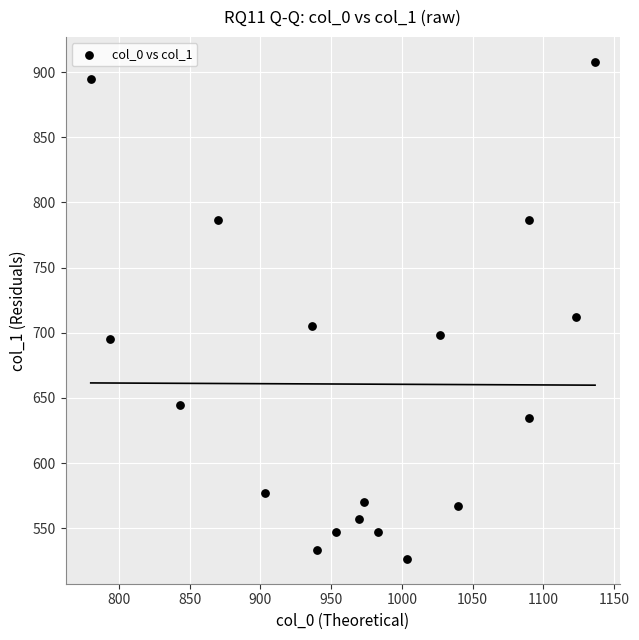

What Y value in the scatter plot is closest to 717?

712.1